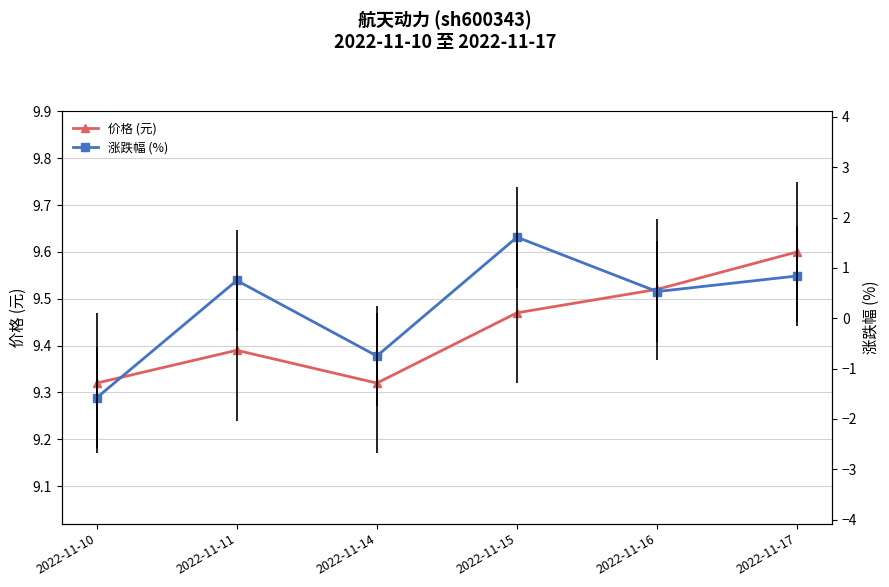

The value of 价格 (元) at 2022-11-10 is 9.3. True or false?

True